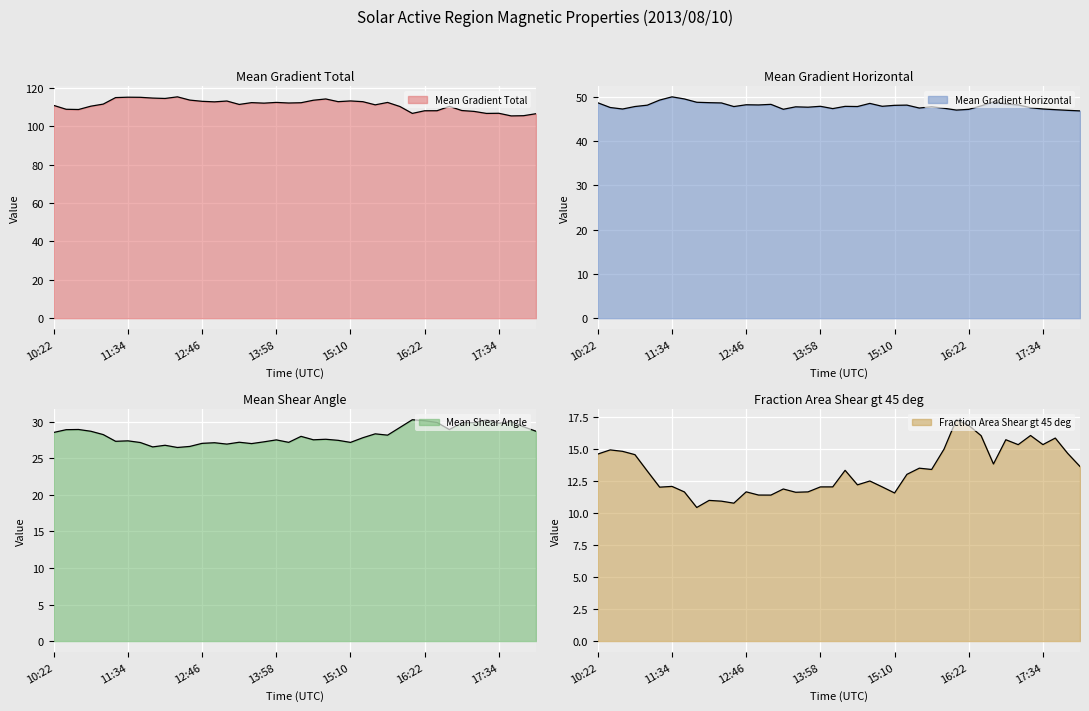

What is the minimum value for Mean Gradient Total?

105.4